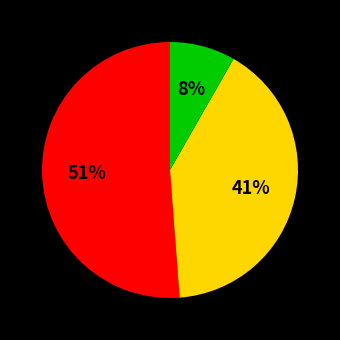

To the nearest percent, what is the difference between the largest and smallest slice percentages?

43%